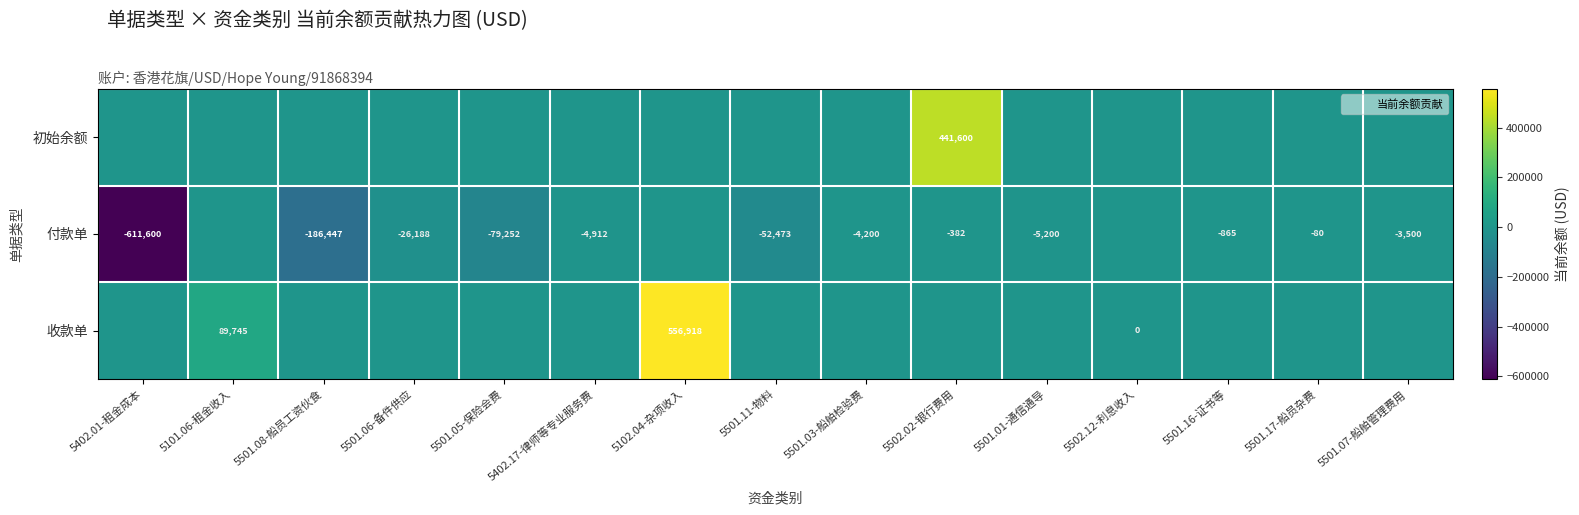

The value of 初始余额 at 5502.02-银行费用 is 180387.7. True or false?

False